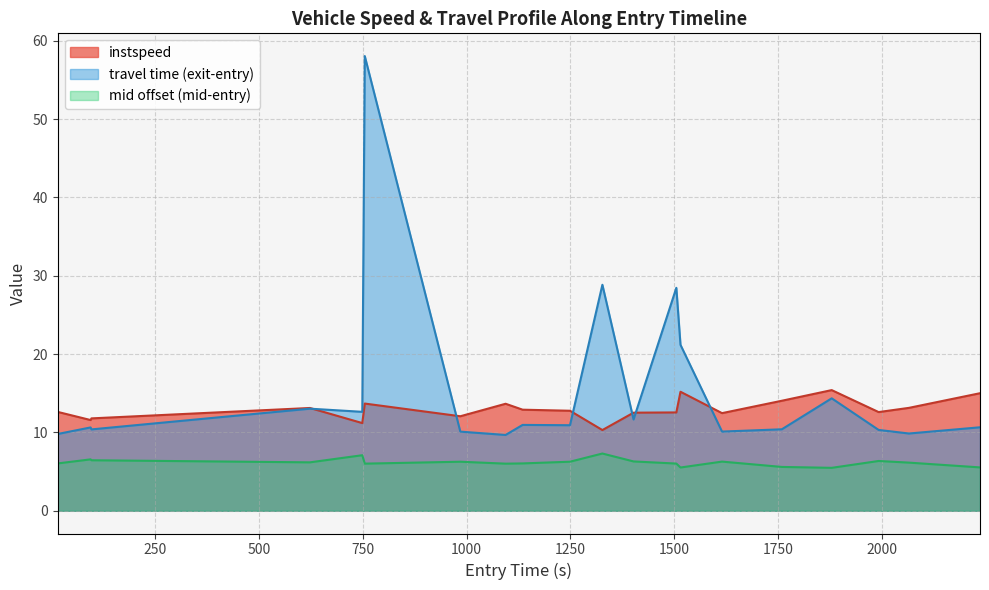

Which series has the widest spread of values?

travel time (exit-entry)